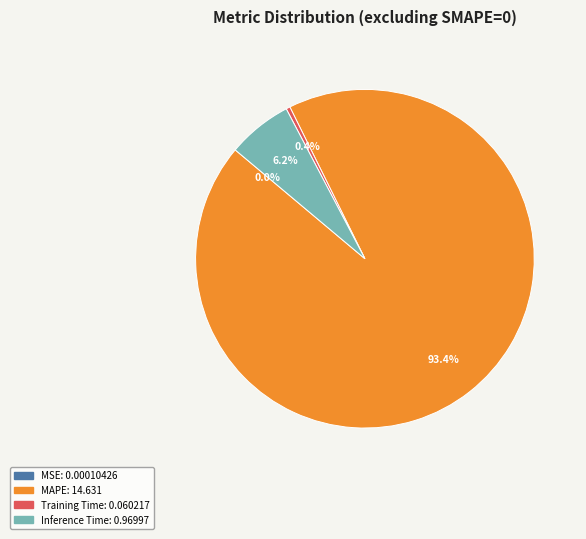

Which slice is the largest?

MAPE